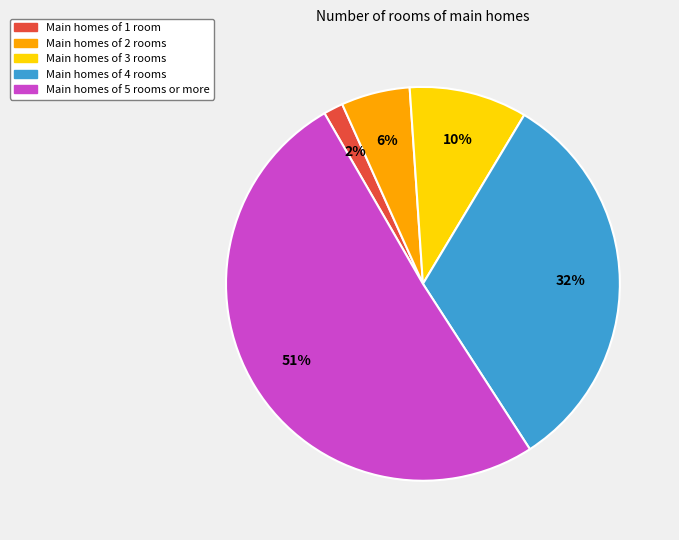

Is there any slice that represents more than half of the pie?

Yes